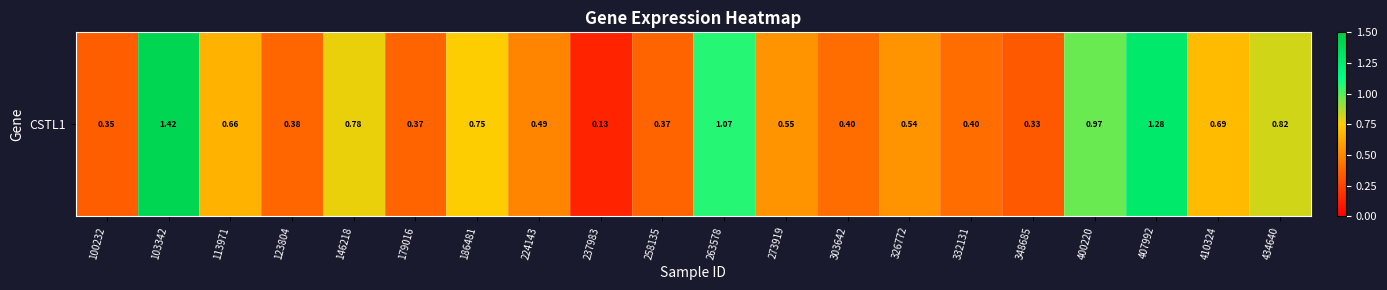

Which category has the lowest value across all series?

237983